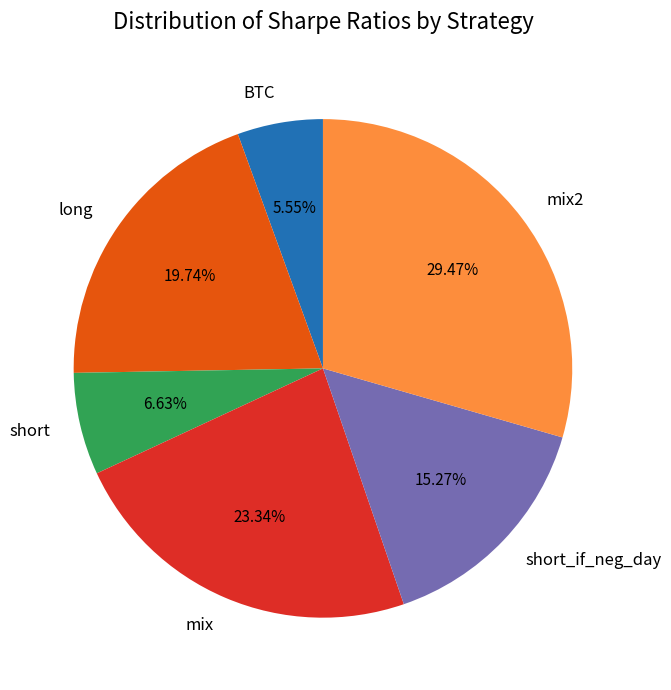

Which slice is the smallest?

BTC